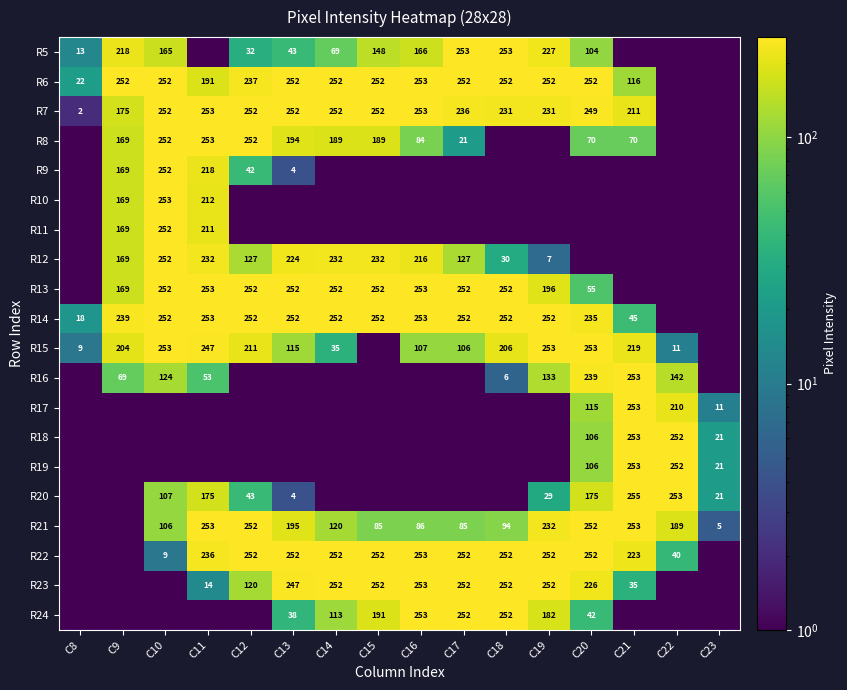

What is the difference between the R21 values at C19 and C21?

21.0